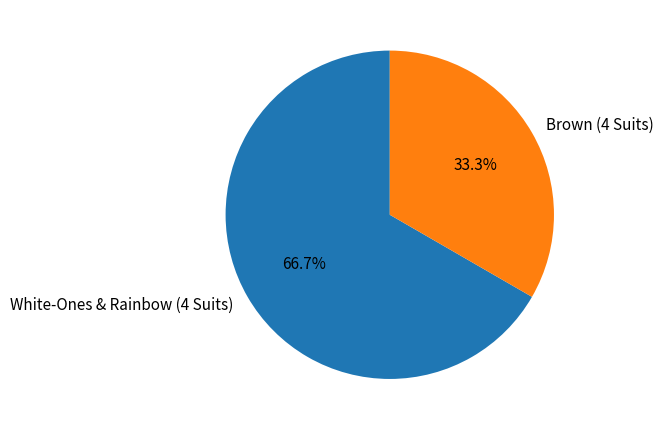

Do White-Ones & Rainbow (4 Suits) and Brown (4 Suits) together represent more than half of the pie?

Yes